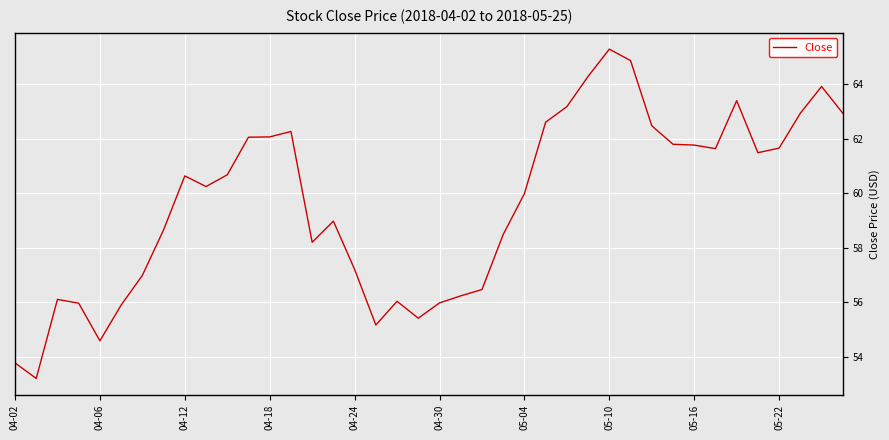

What is the greatest value displayed?

65.3